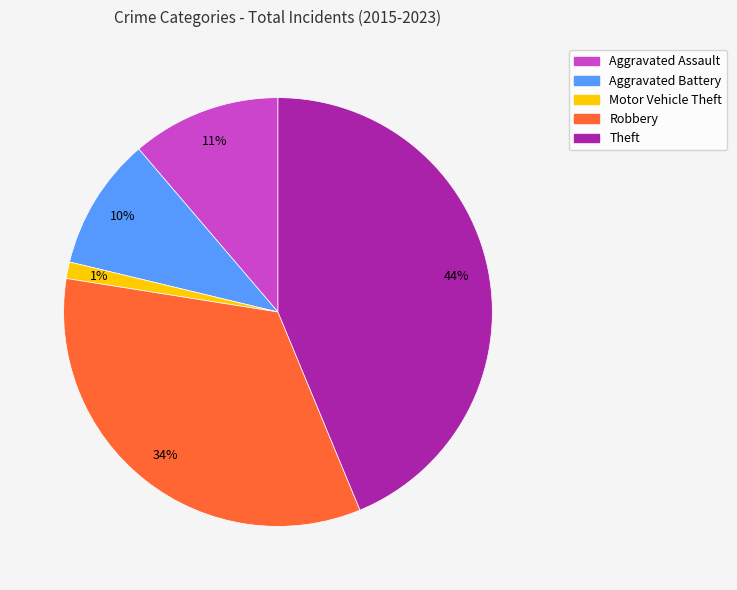

To the nearest percent, what portion does Robbery represent?

34%